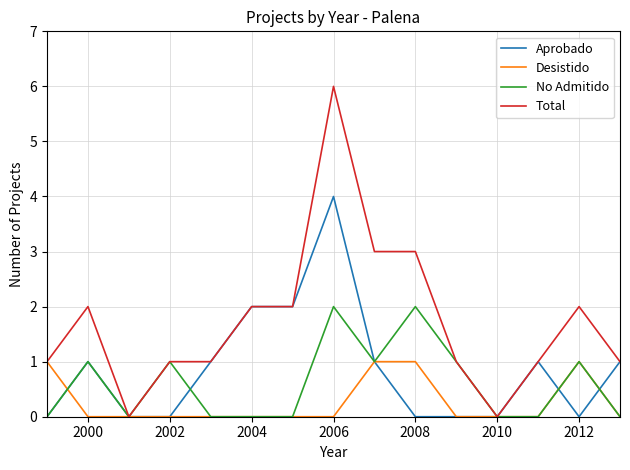

Which series has the largest total across all categories?

Total